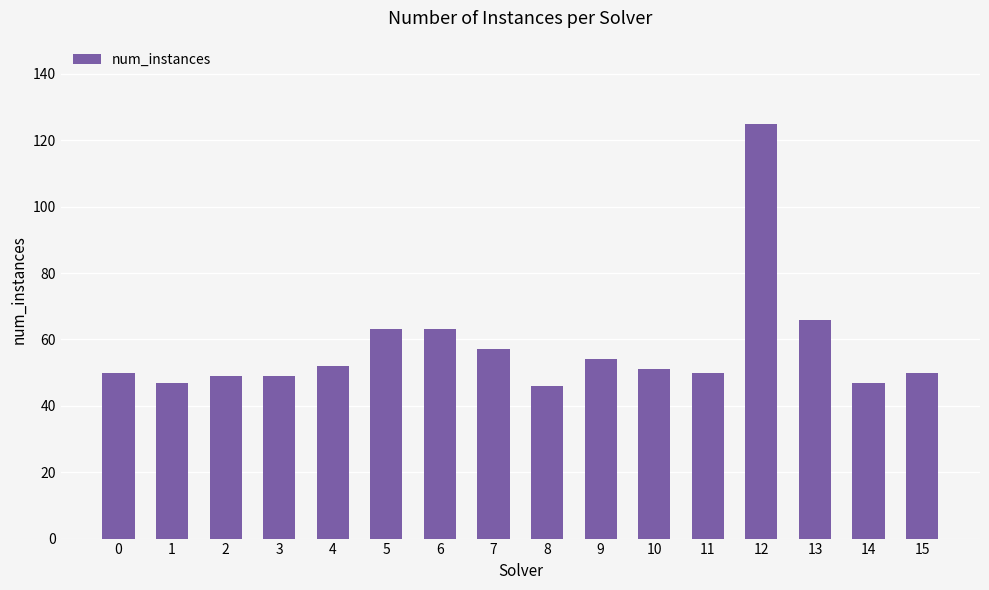

What is the difference between the values at 4 and 12?

73